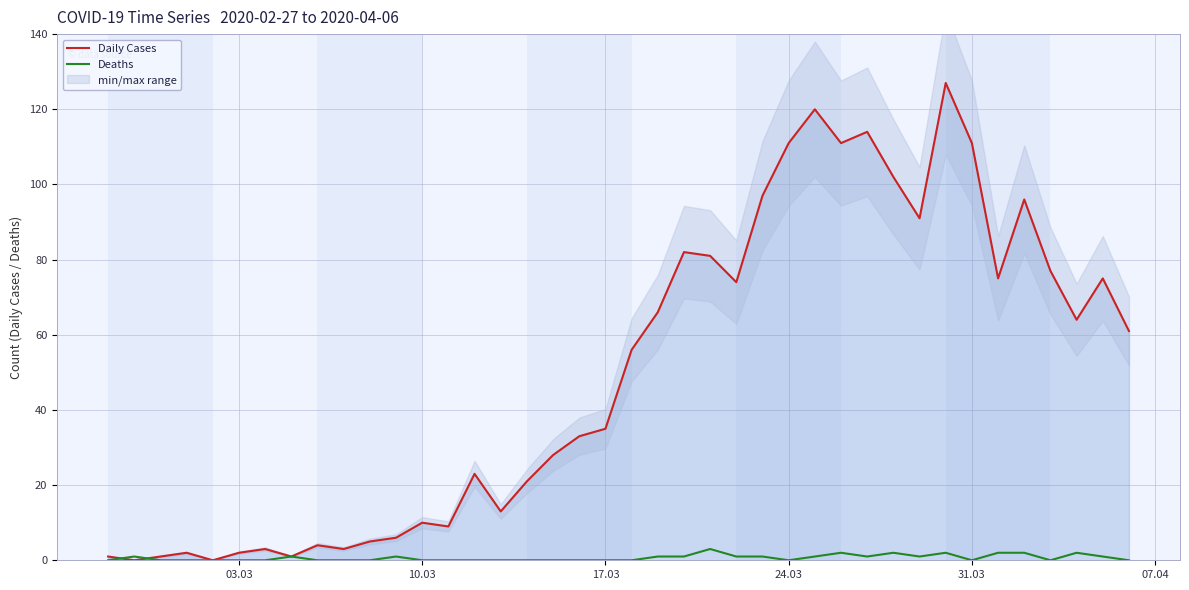

Count the Deaths values in the range 0 to 1.

33